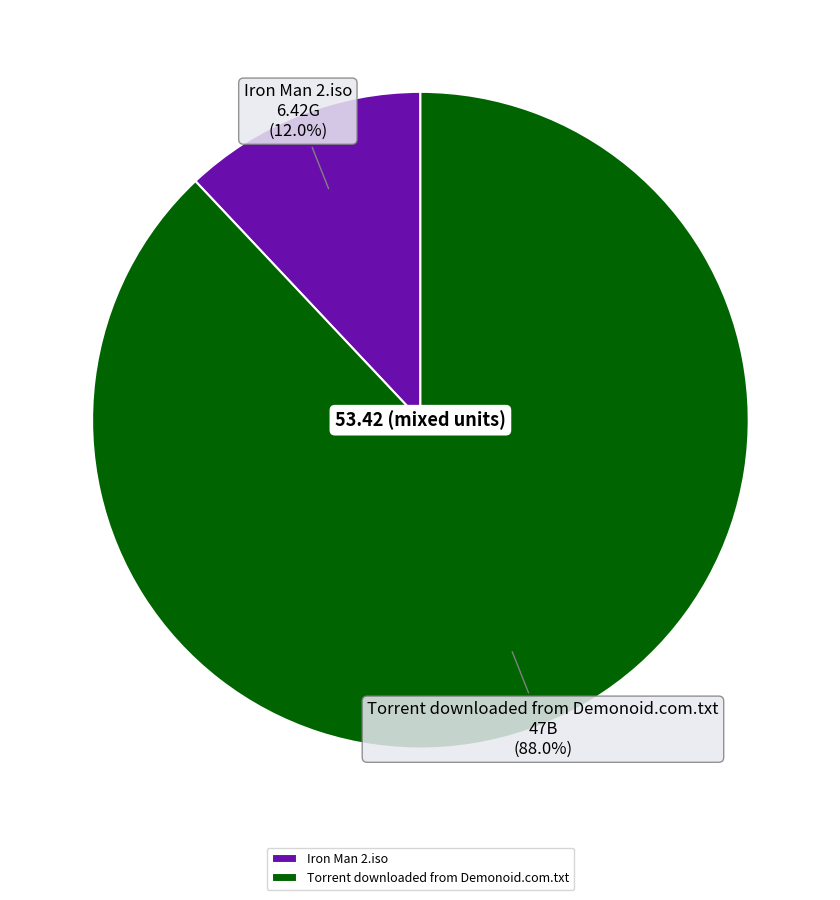

Approximately how many times larger is the value at Iron Man 2.iso compared to Torrent downloaded from Demonoid.com.txt?

0.1